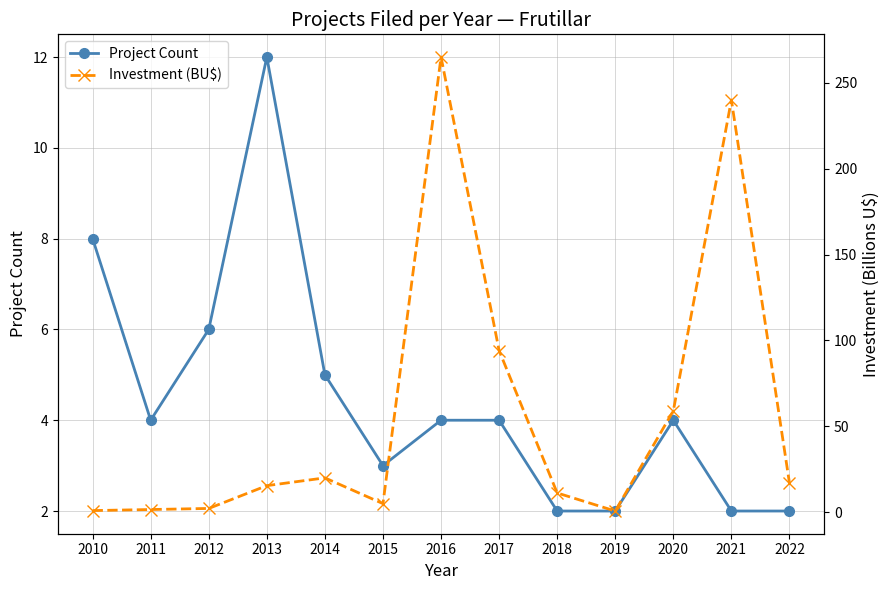

Which series has the largest total across all categories?

Investment (BU$)